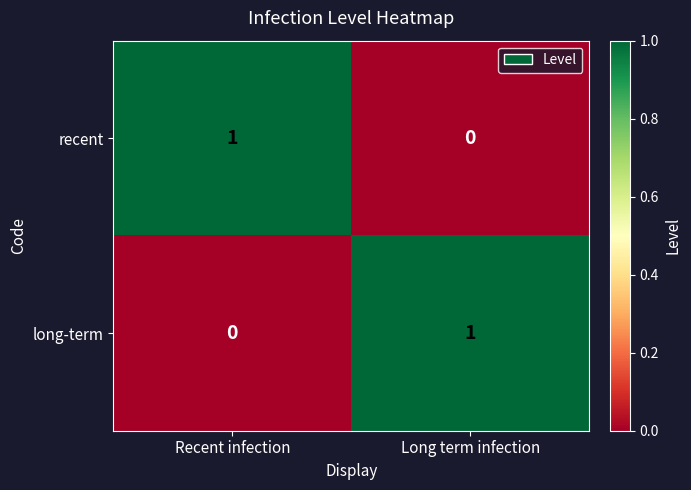

At which label is long-term closest to 0?

Recent infection